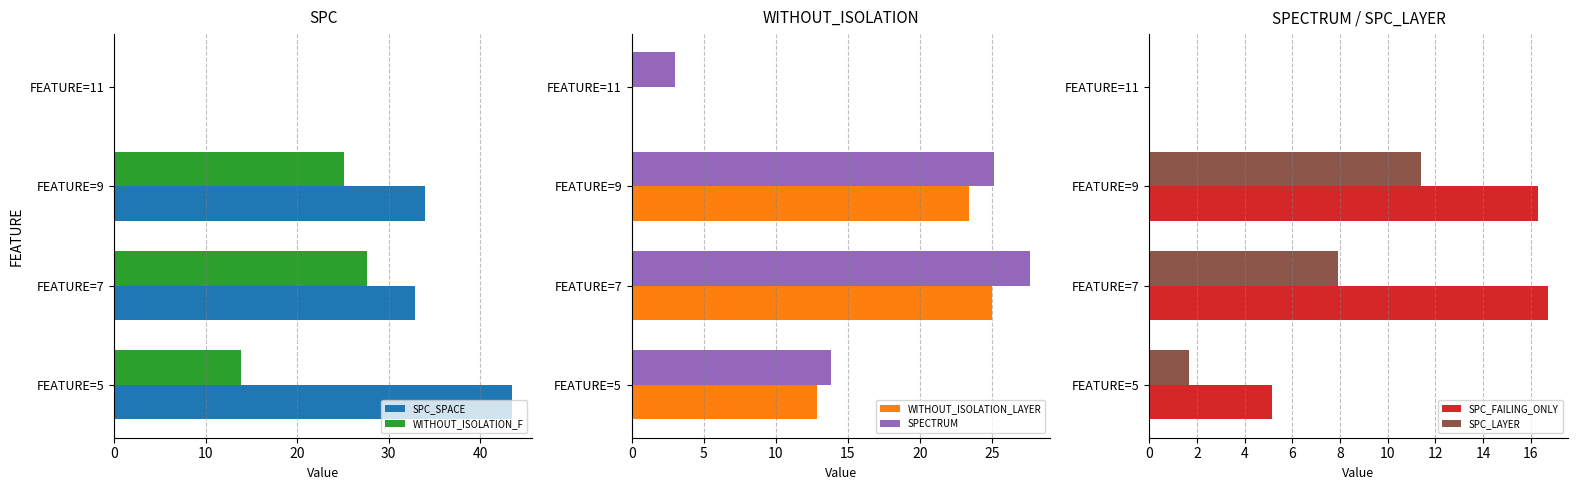

What is the difference between the second highest and minimum values in the WITHOUT_ISOLATION_F series?

25.2